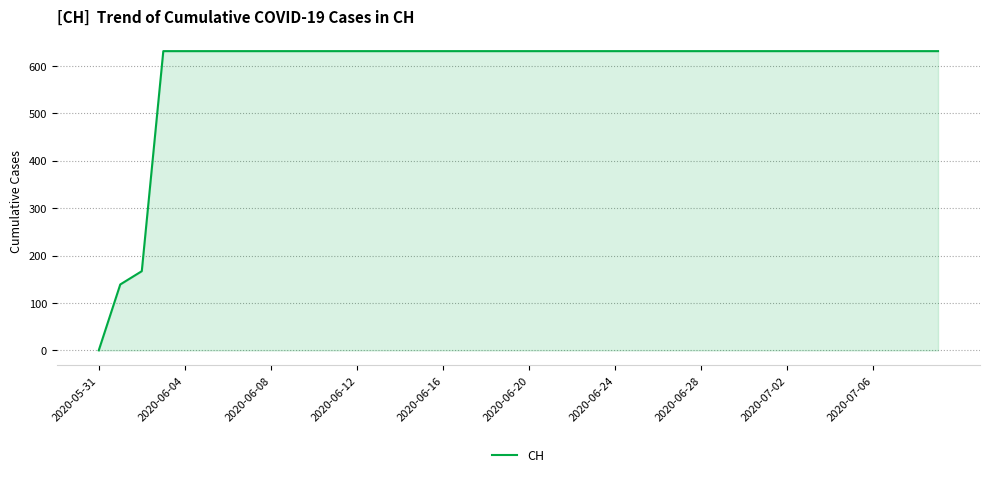

What is the greatest value displayed?

631